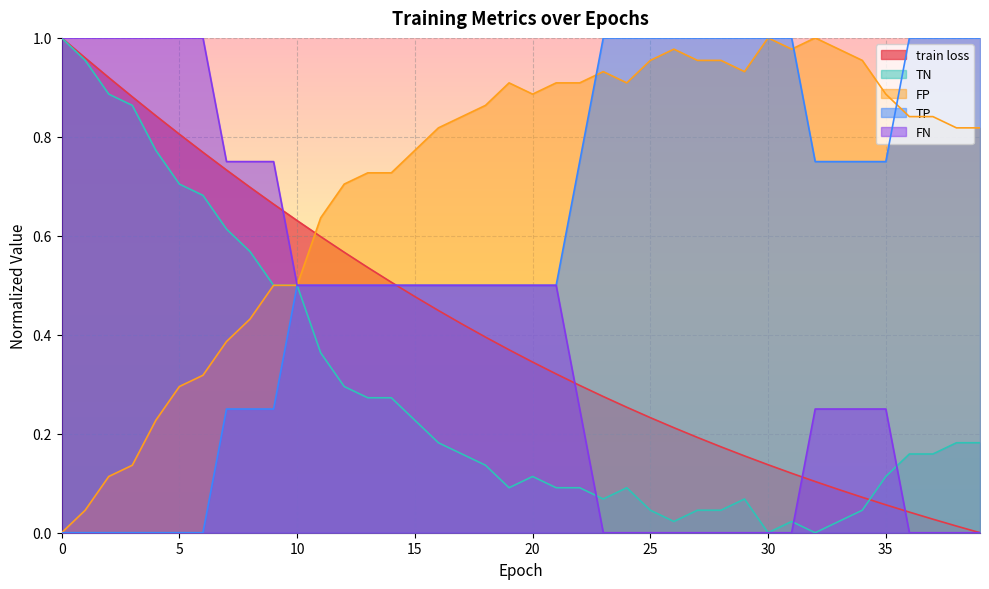

What are all the series names shown in the legend?

train loss, TN, FP, TP, FN